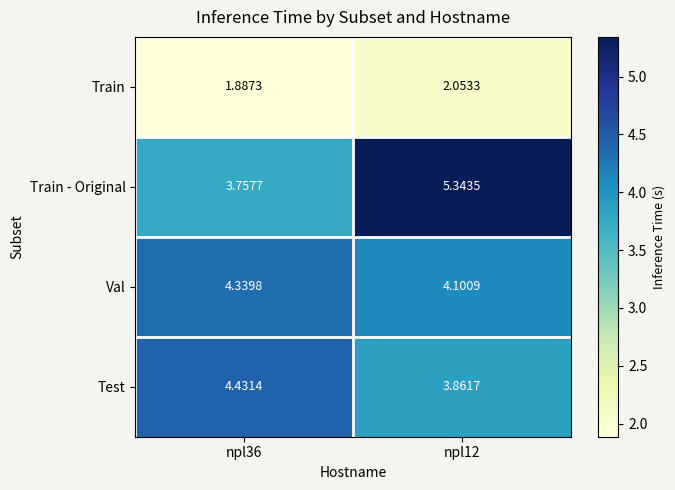

Which series has the widest spread of values?

Train - Original